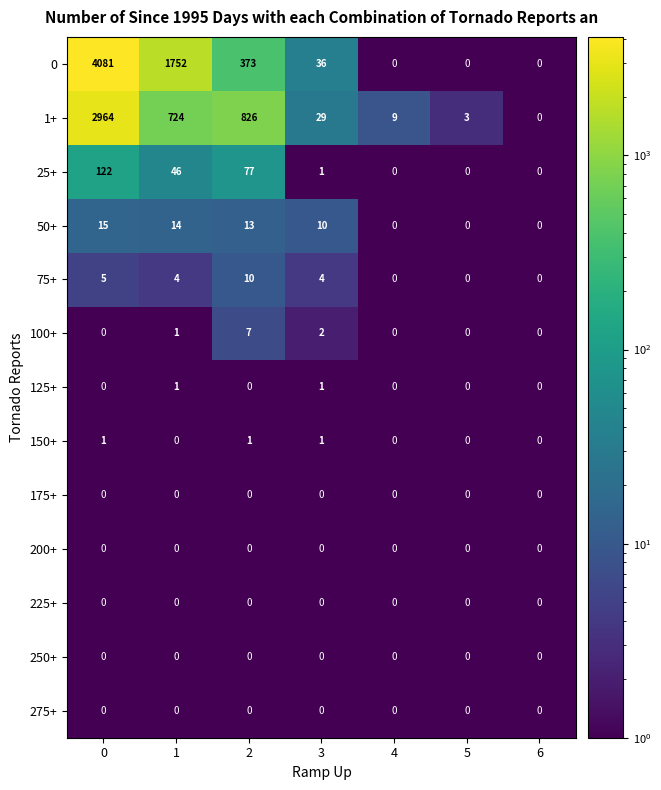

What is the total value across all series at 3?

84